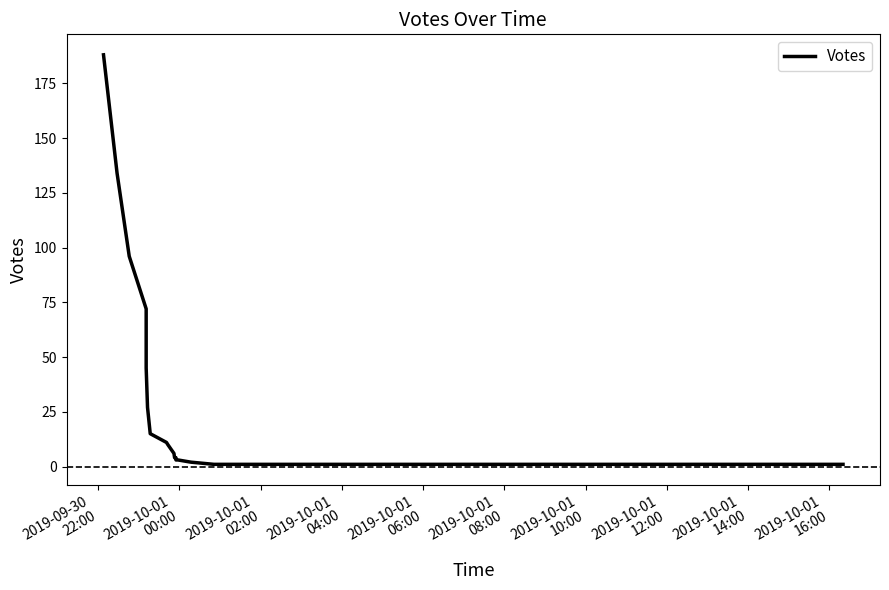

What is the minimum value shown in the chart?

1